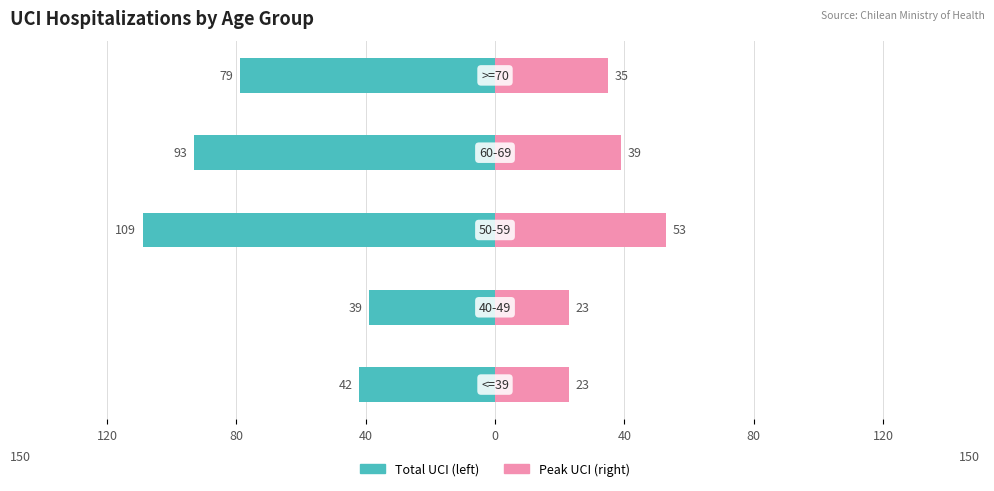

How many bars are there in total?

10